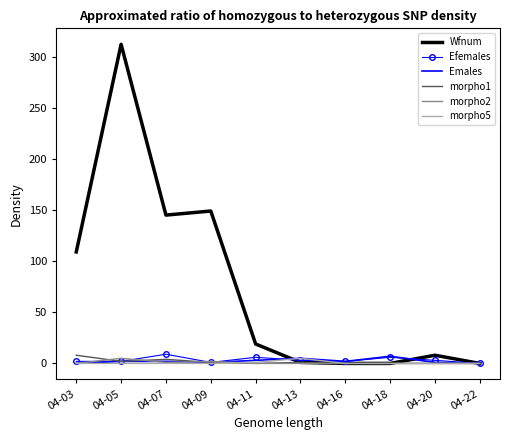

Is the value of morpho1 at 04-20 greater than the value of Emales at 04-11?

No